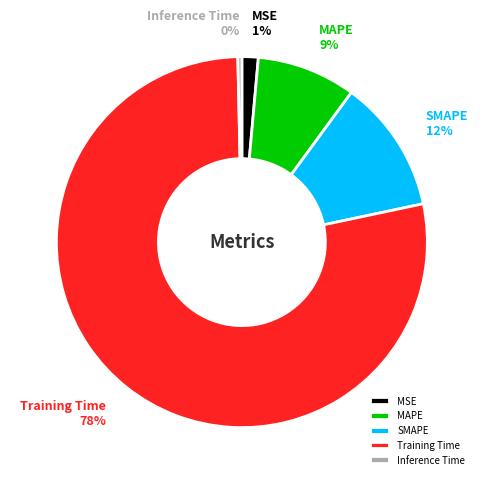

To the nearest percent, what percentage of the pie is MSE?

1%